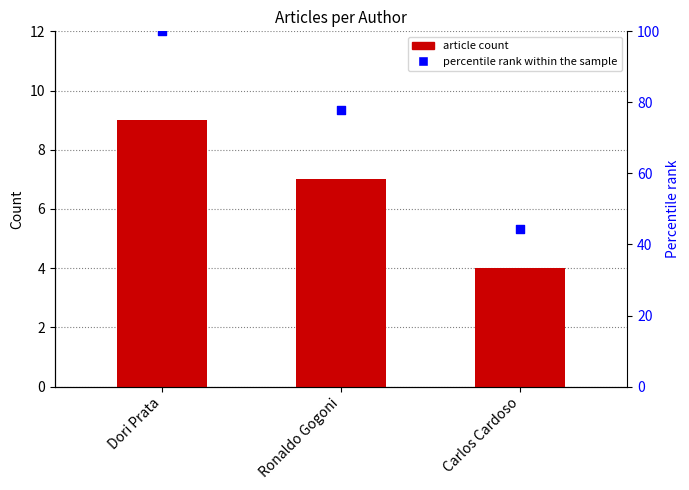

Which series has the largest total across all categories?

percentile rank within the sample